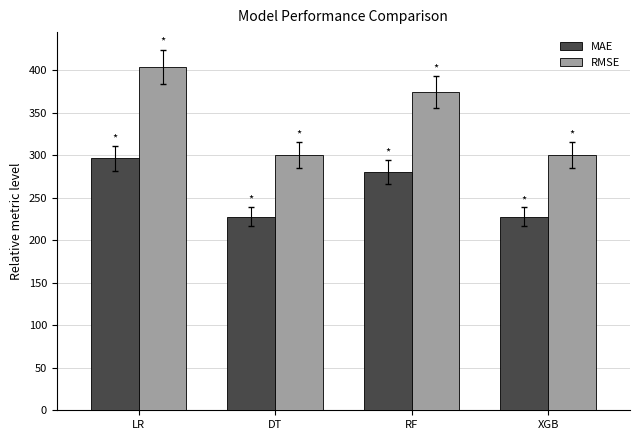

What is the difference between the highest and lowest values at DT?

72.5